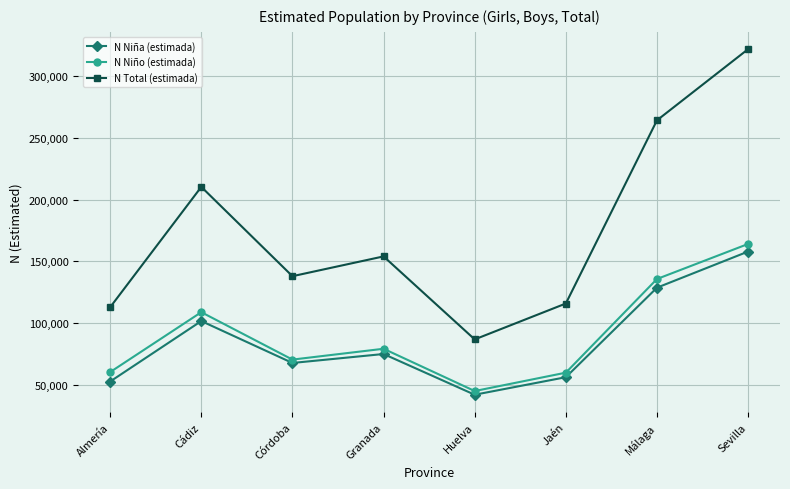

The value of N Niña (estimada) at Almería is 52568. True or false?

True